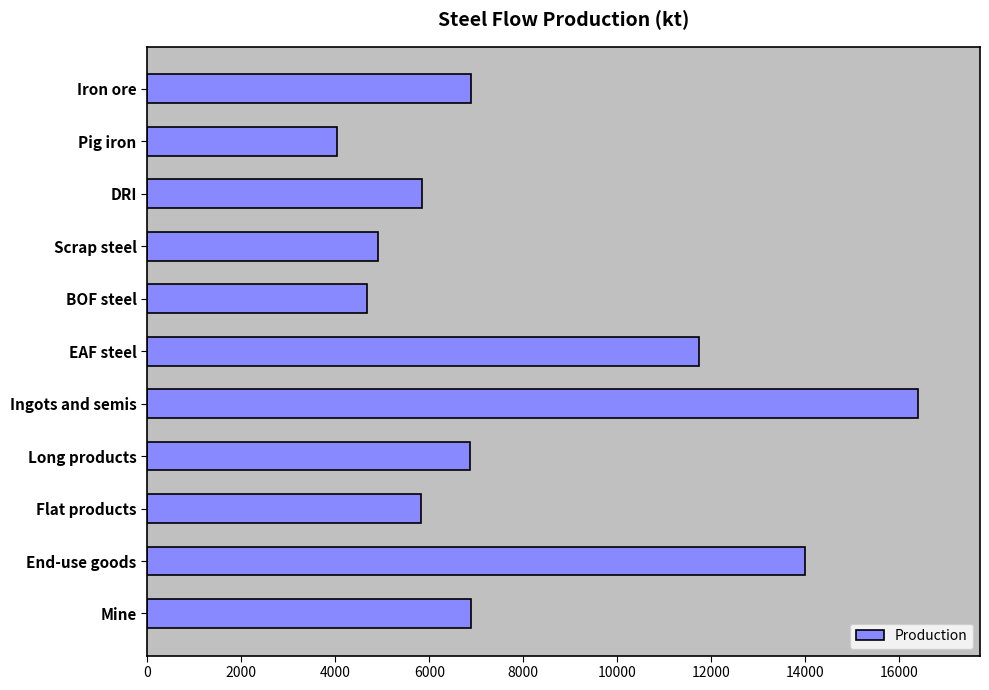

What is the approximate value at EAF steel?

11735.5